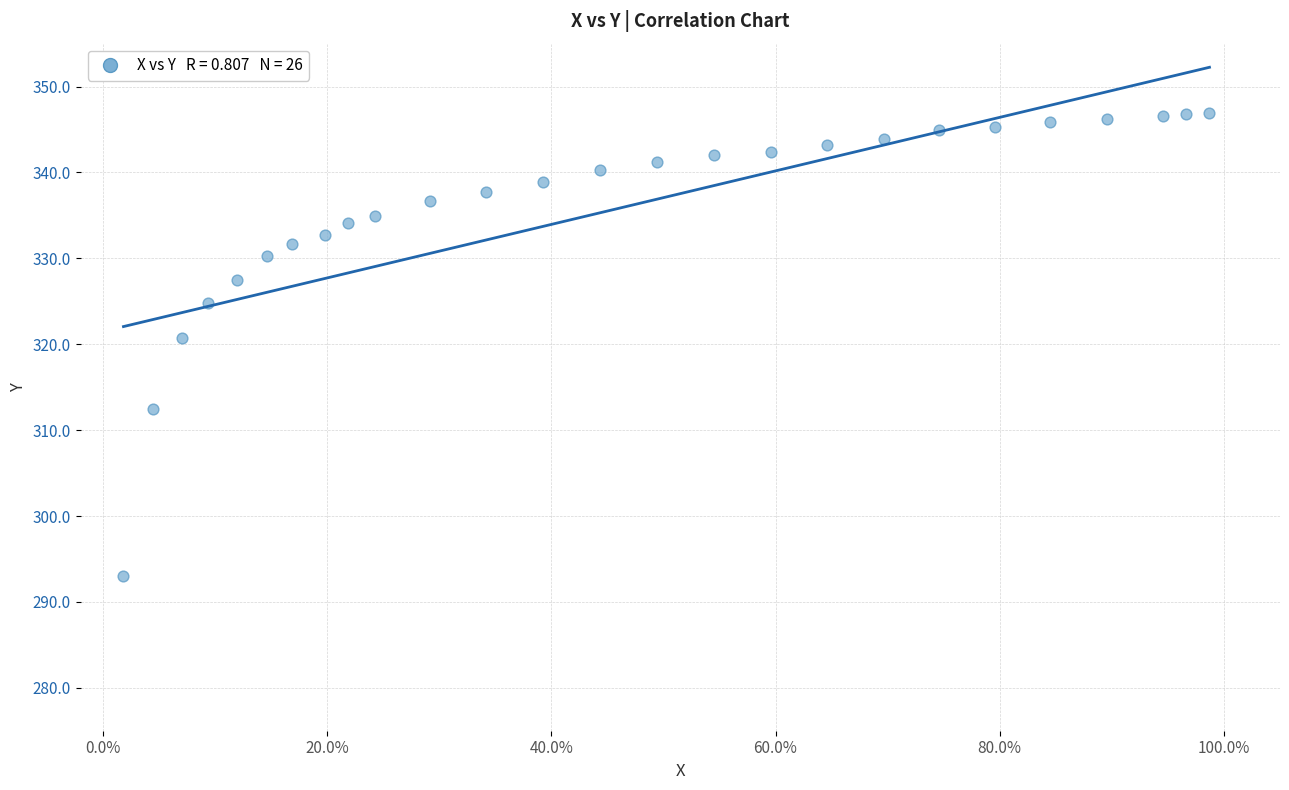

What Y value in the scatter plot is closest to 319?

320.7